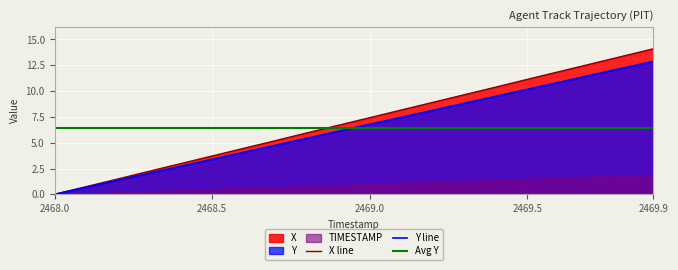

At how many categories does at least one series exceed 13?

2